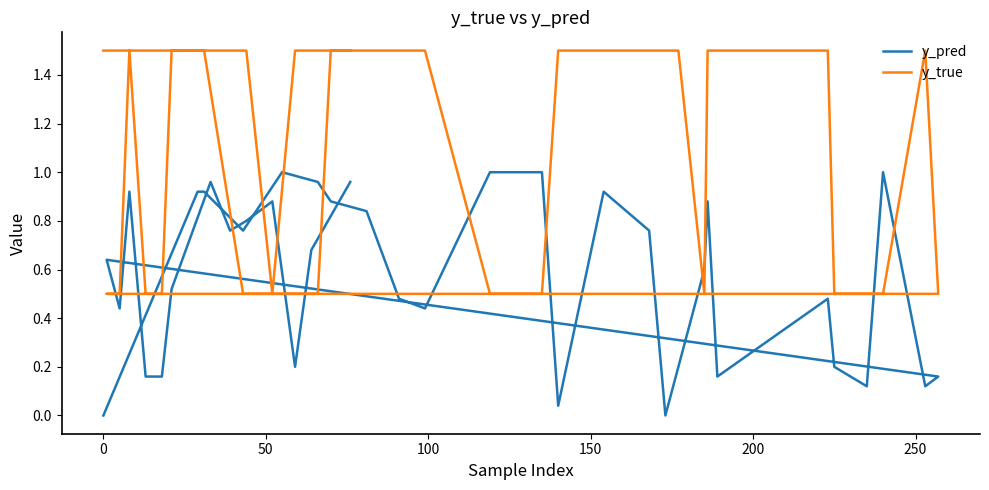

Rank the series by their average value, from lowest to highest.

y_pred, y_true